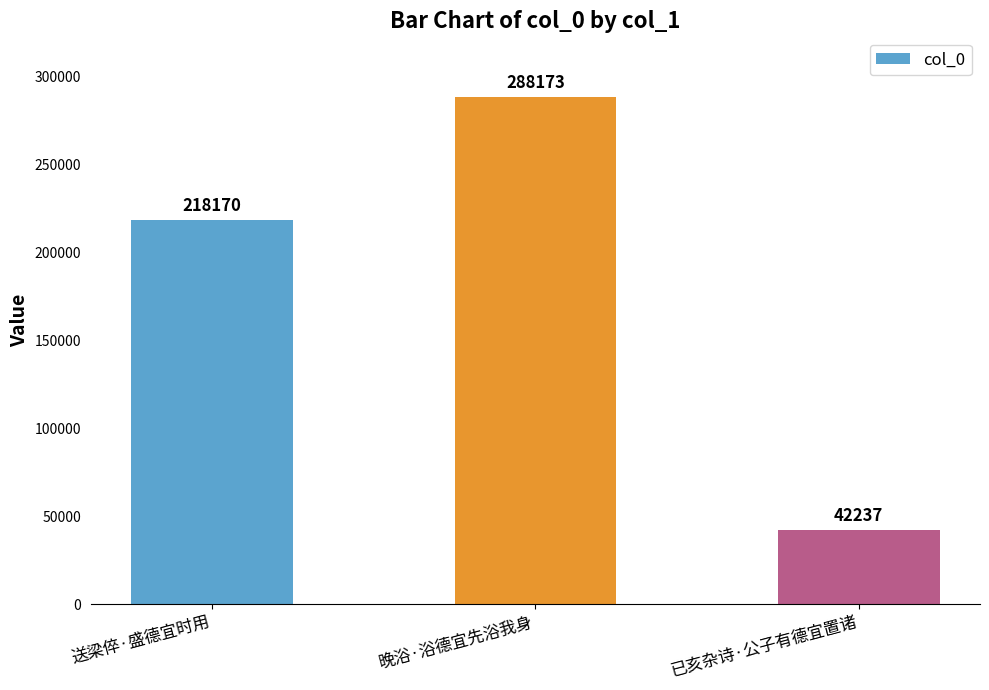

List the labels in order of value, smallest first.

已亥杂诗·公子有德宜置诸, 送梁倅·盛德宜时用, 晚浴·浴德宜先浴我身